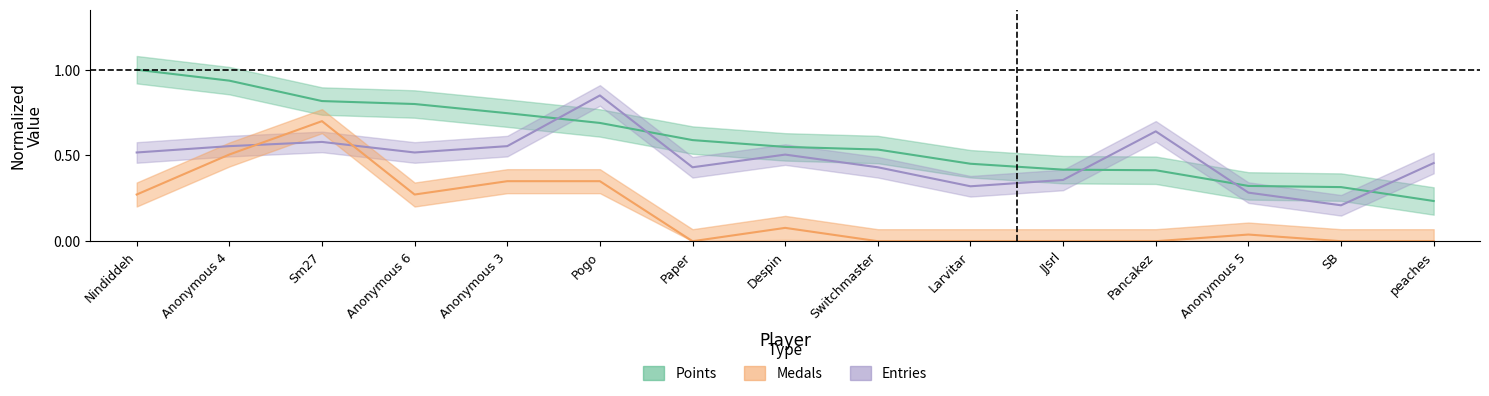

Is the value of Entries at SB greater than the value of Points at Anonymous 6?

No